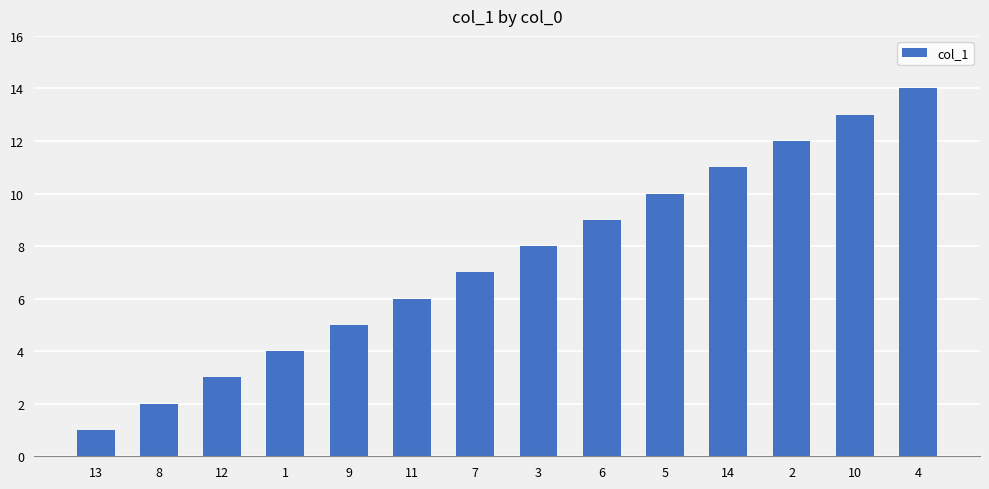

What is the change in value from 8 to 1?

+2